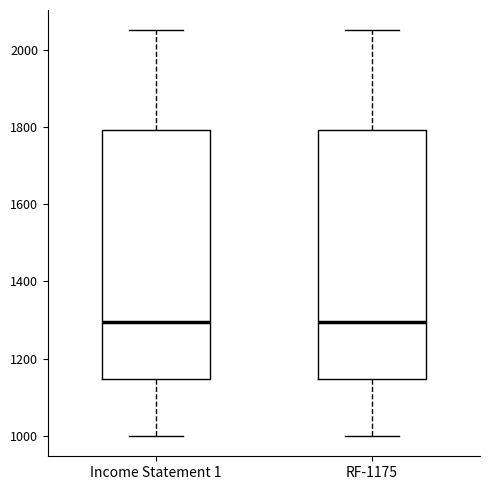

Reading left to right, read every box against the y-axis: the position of its median line, the range the box covers, and the ends of its whiskers. The values are not printed on the chart, so give them approximately, as read against the axis.

Income Statement 1: median 1300, box 1140 to 1800, whiskers 1000 to 2060
RF-1175: median 1300, box 1140 to 1800, whiskers 1000 to 2060